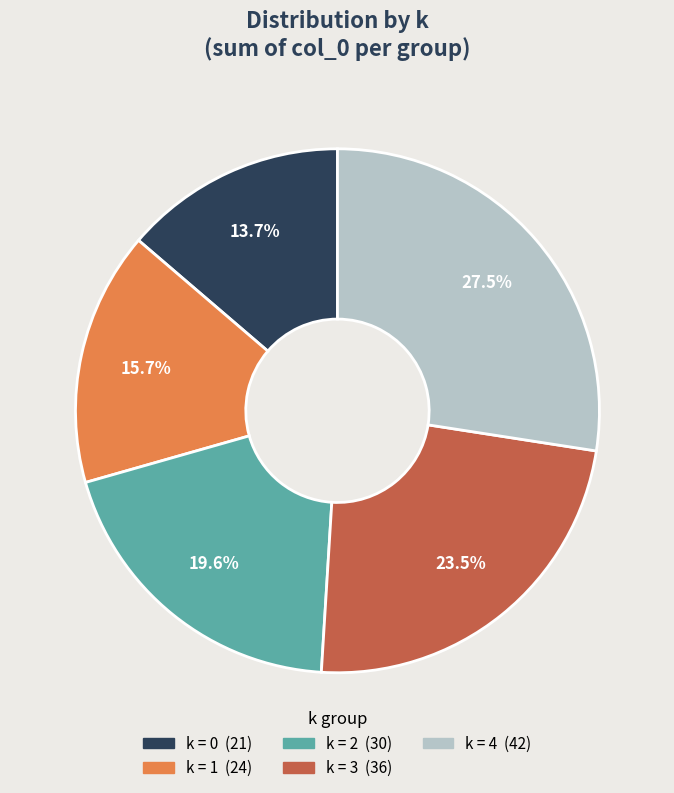

Does any single category account for the majority?

No